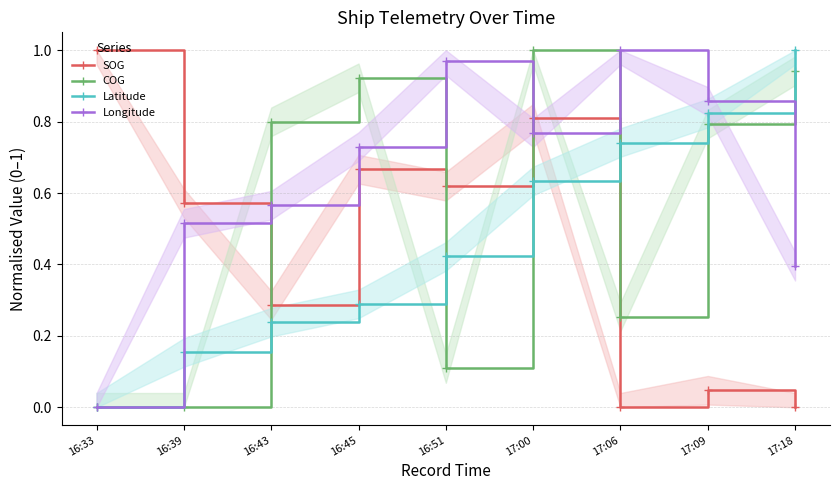

Reading left to right, extract all data points from this chart.

SOG: 16:33=1.0	16:39=0.6	16:43=0.3	16:45=0.7	16:51=0.6	17:00=0.8	17:06=0.0	17:09=0.0	17:18=0.0
COG: 16:33=0.0	16:39=0.0	16:43=0.8	16:45=0.9	16:51=0.1	17:00=1.0	17:06=0.3	17:09=0.8	17:18=0.9
Latitude: 16:33=0.0	16:39=0.2	16:43=0.2	16:45=0.3	16:51=0.4	17:00=0.6	17:06=0.7	17:09=0.8	17:18=1.0
Longitude: 16:33=0.0	16:39=0.5	16:43=0.6	16:45=0.7	16:51=1.0	17:00=0.8	17:06=1.0	17:09=0.9	17:18=0.4